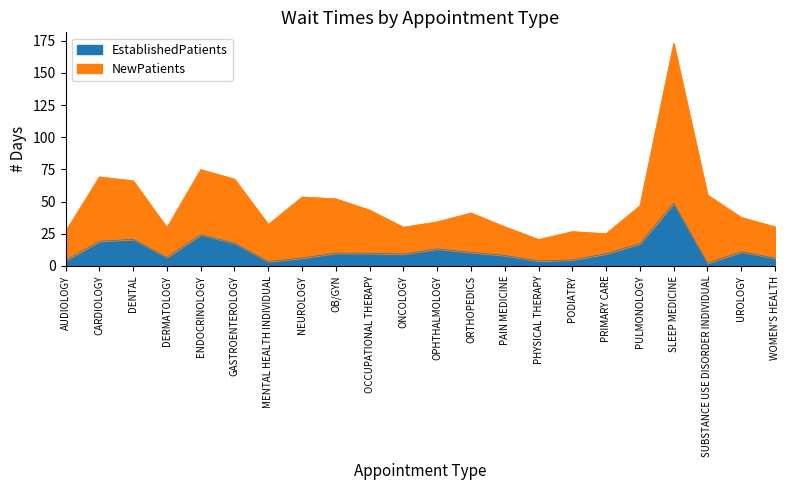

Which series changed the most between ORTHOPEDICS and WOMEN'S HEALTH?

NewPatients